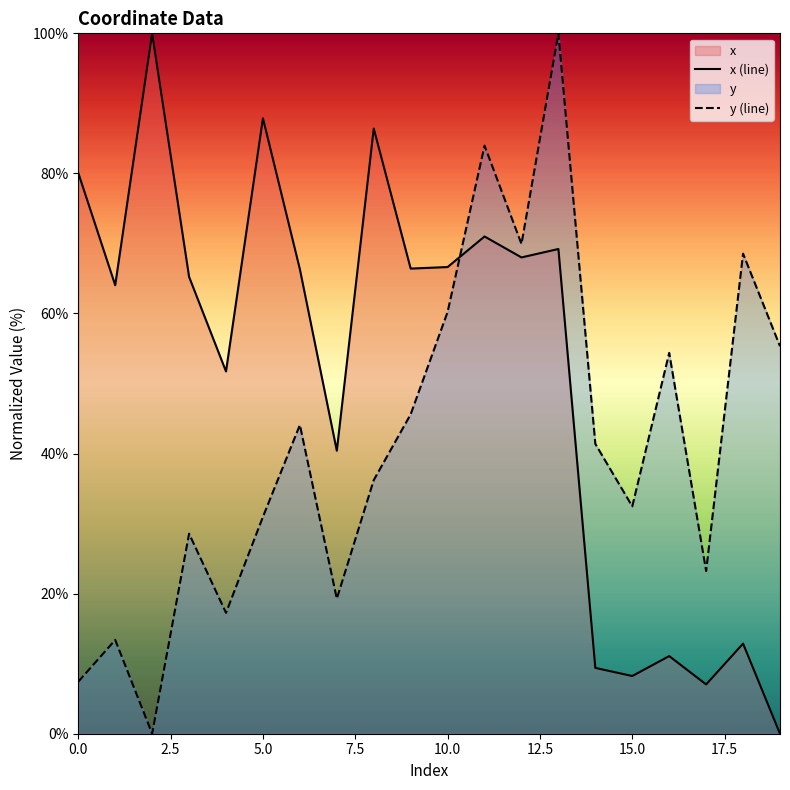

Which label corresponds to the smallest value in the chart?

19